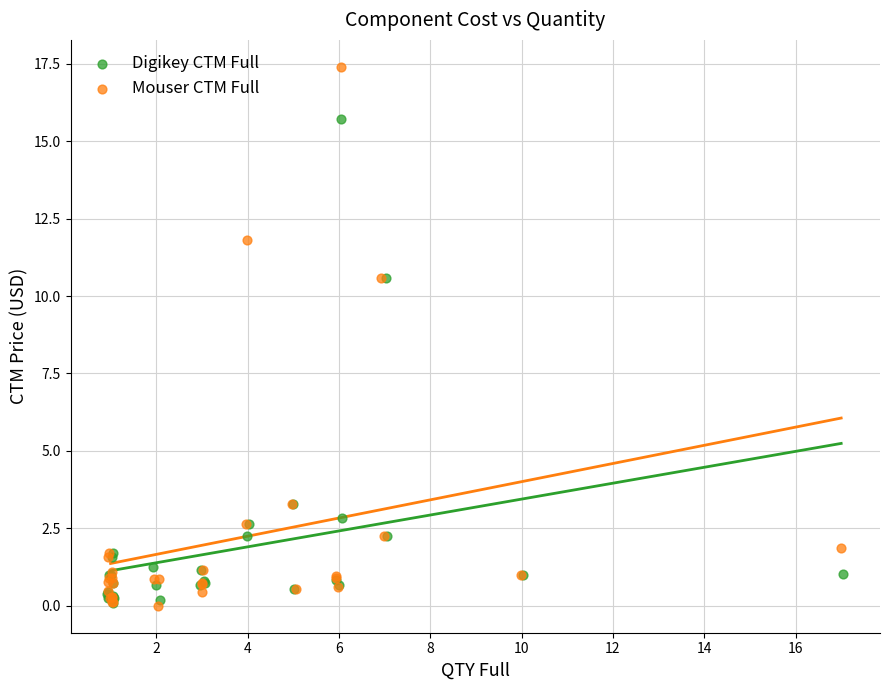

Which series reaches the maximum Y coordinate?

Mouser CTM Full